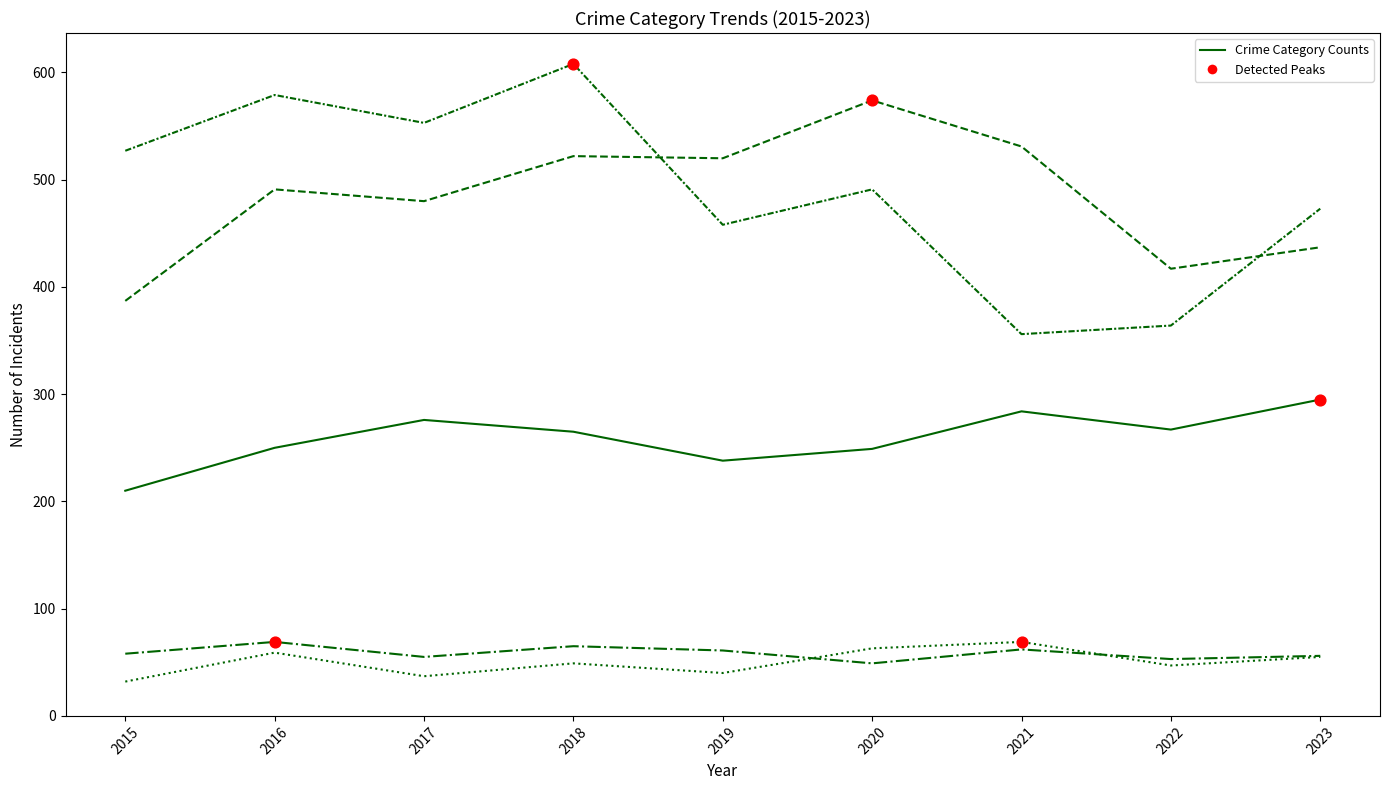

Does the chart have visible grid lines?

No